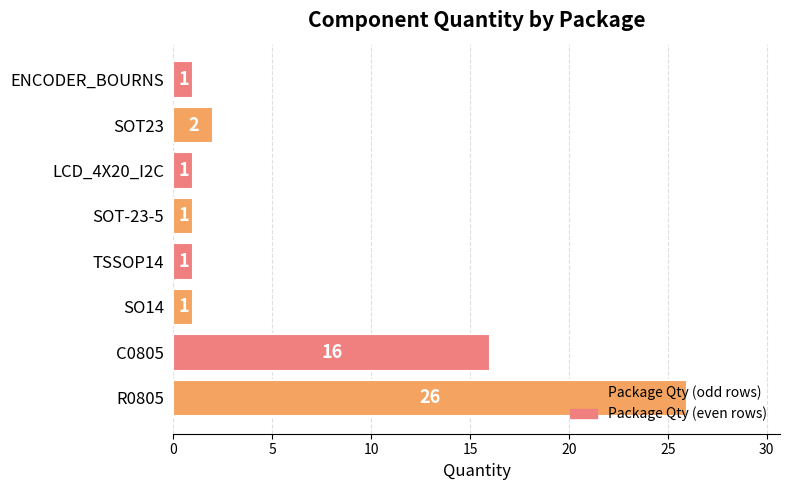

The chart shows a value of 0 at SO14. True or false?

False